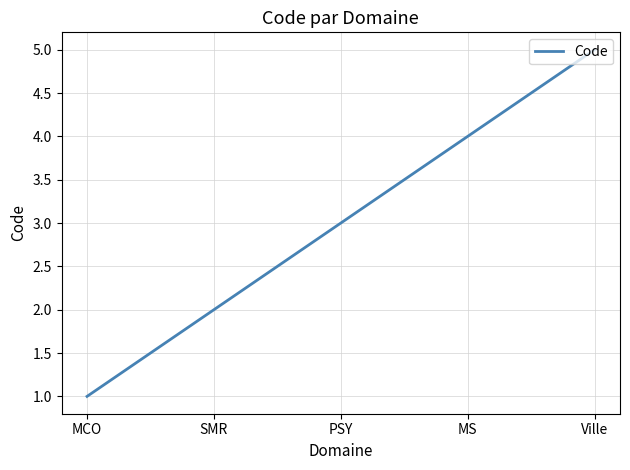

What is the change in value from PSY to Ville?

+2